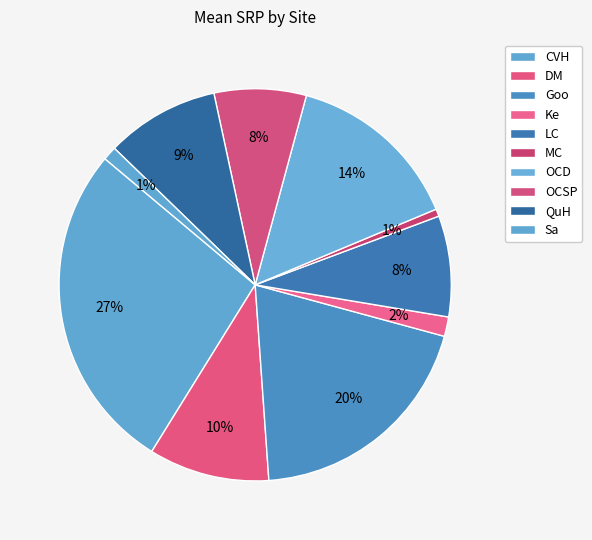

Count the number of slices in the pie.

10